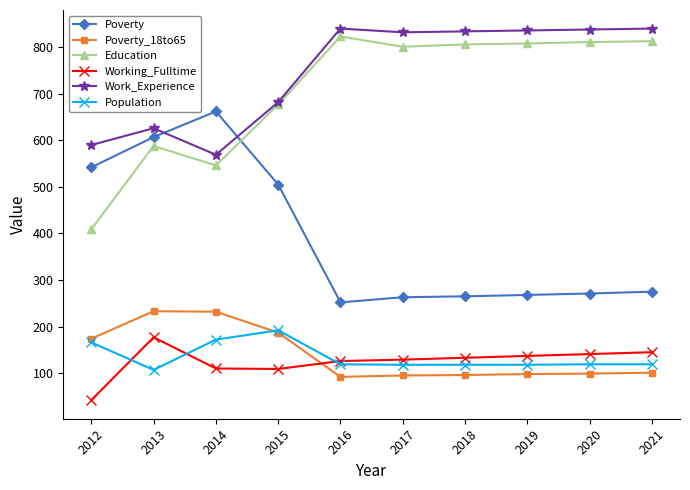

Count the number of data series in this chart.

6